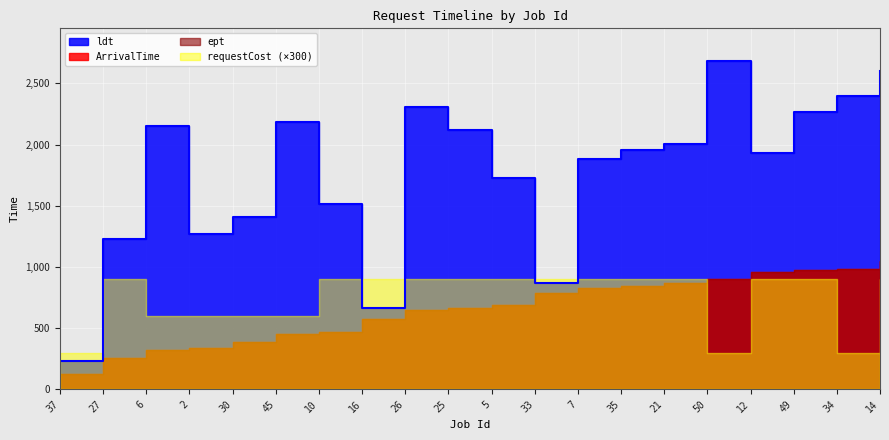

What is the label of the 16th point from the right?

30